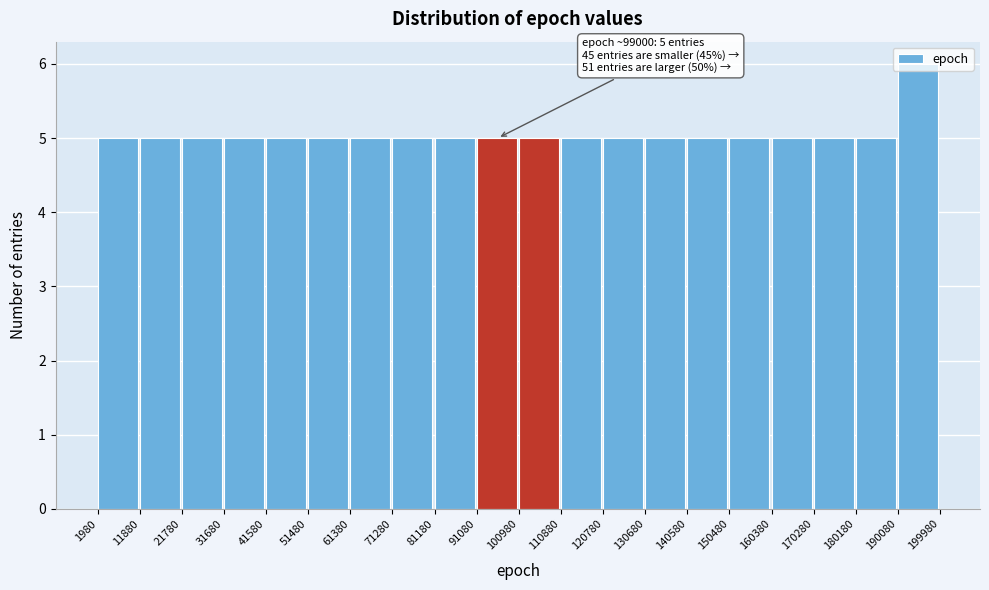

Over which range of the x-axis is the bar tallest?

190080 to 199980